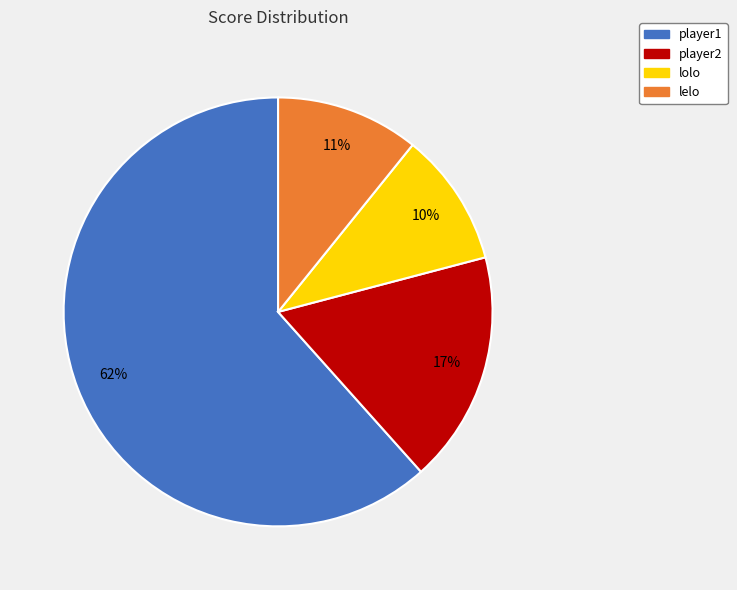

Which category has the smallest portion of the pie?

lolo